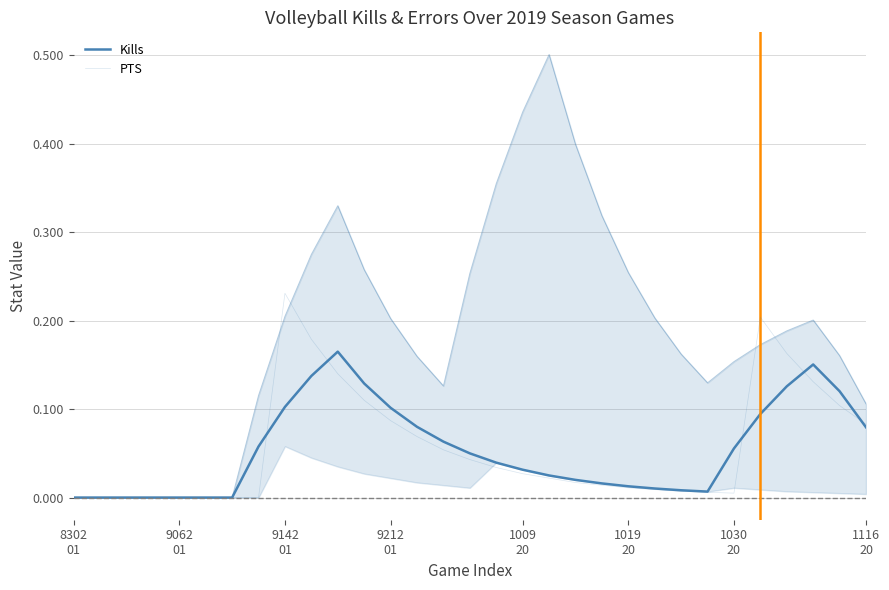

Where is the first local minimum for PTS?

1030 20